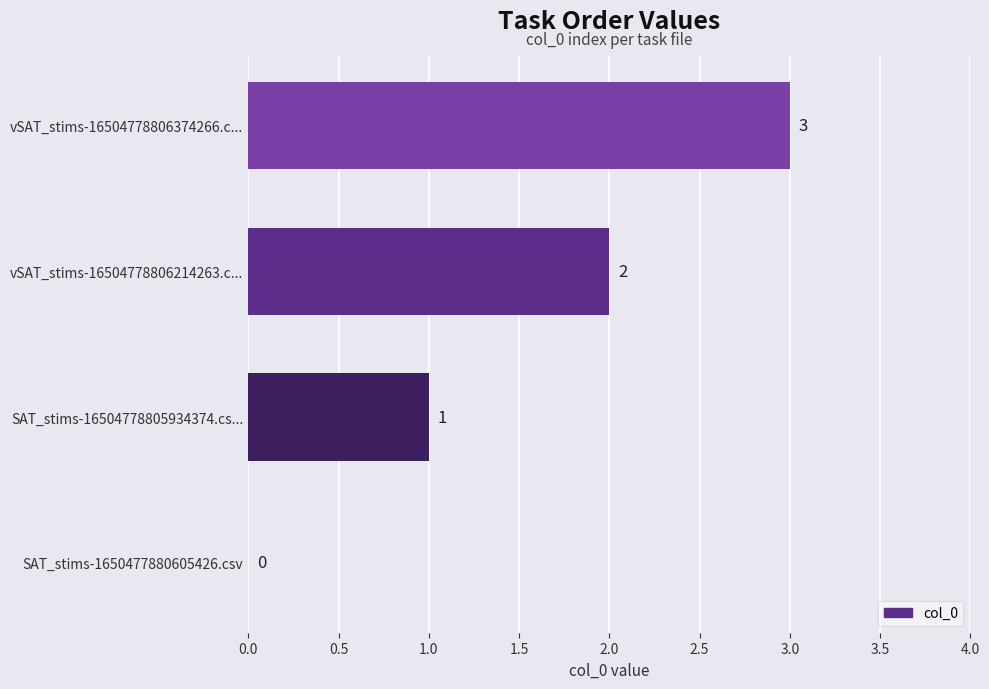

True or false: the data shows 2 at SAT_stims-16504778805934374.cs....

False